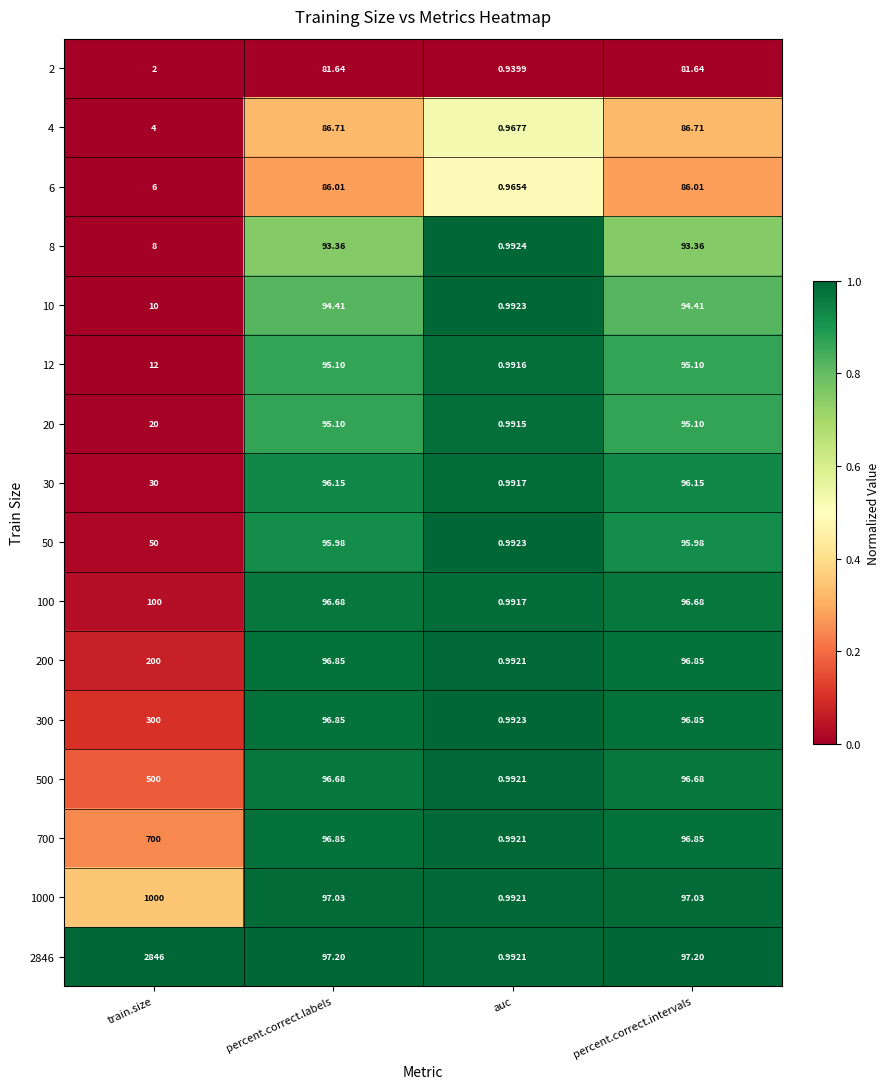

Where is 10 nearest to the value 47?

train.size